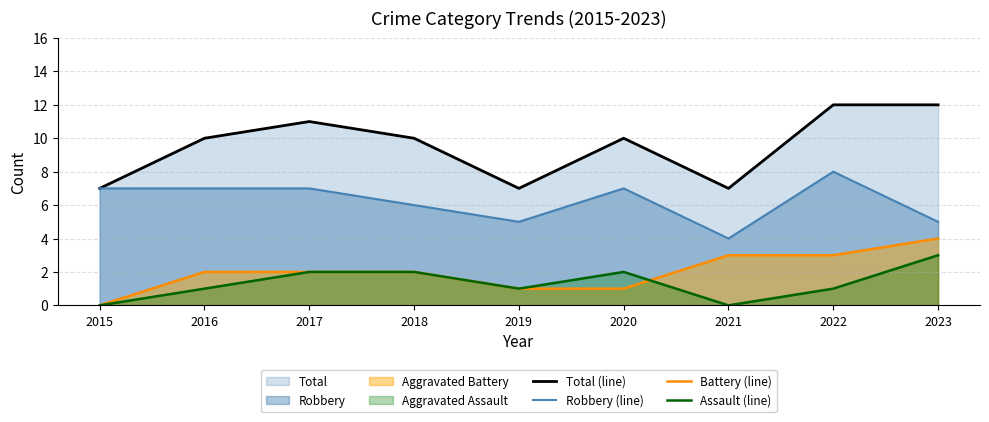

Reading left to right, what are all the values shown in this chart?

Total (line): 2015=7	2016=10	2017=11	2018=10	2019=7	2020=10	2021=7	2022=12	2023=12
Robbery (line): 2015=7	2016=7	2017=7	2018=6	2019=5	2020=7	2021=4	2022=8	2023=5
Battery (line): 2015=0	2016=2	2017=2	2018=2	2019=1	2020=1	2021=3	2022=3	2023=4
Assault (line): 2015=0	2016=1	2017=2	2018=2	2019=1	2020=2	2021=0	2022=1	2023=3